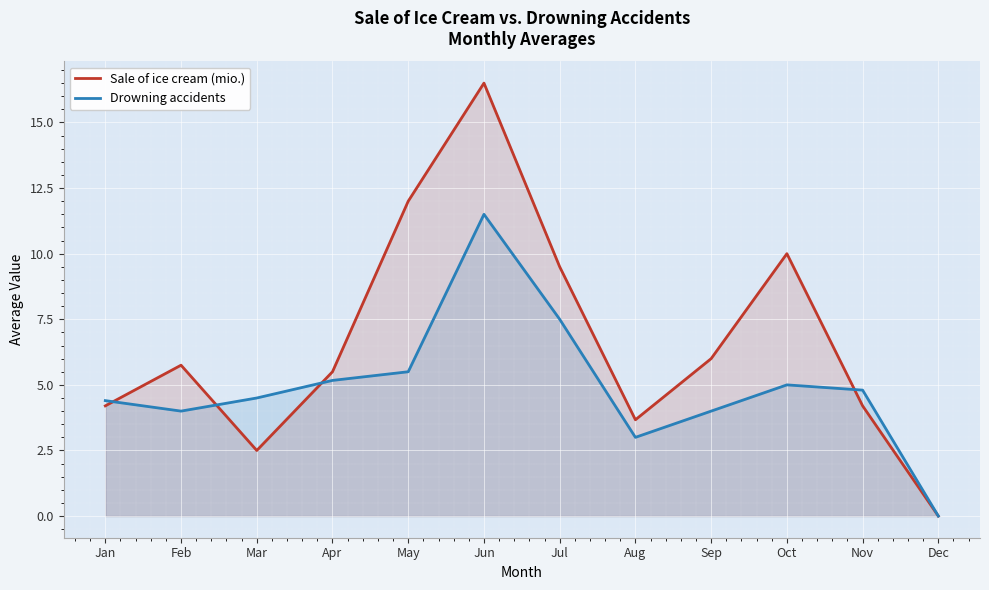

List the series in order of their overall mean, highest first.

Sale of ice cream (mio.), Drowning accidents